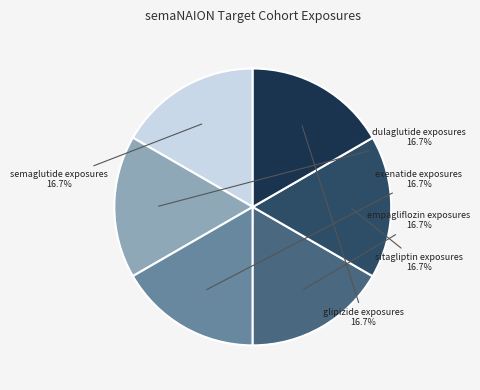

To the nearest percent, what percentage of the pie is dulaglutide exposures?

17%